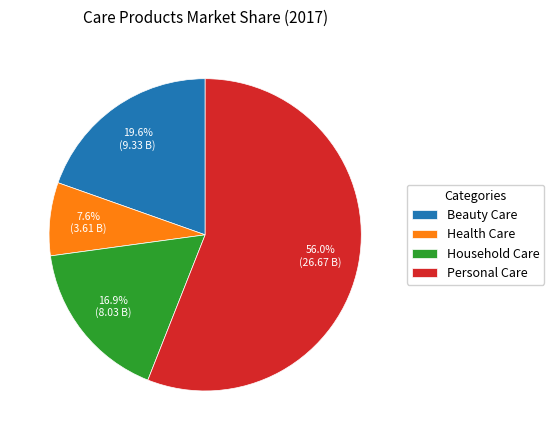

To the nearest percent, what is the combined percentage of Household Care and Personal Care?

73%